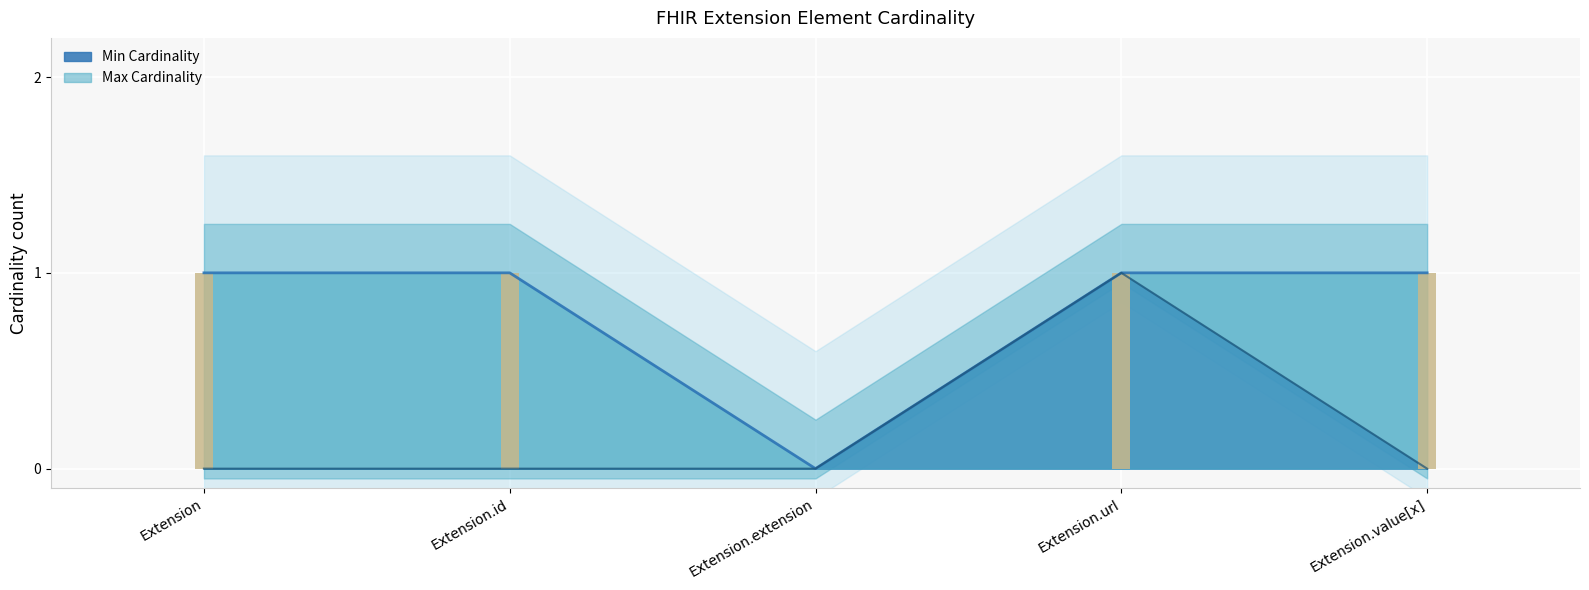

Are the bars grouped side by side (vs. stacked)?

Yes